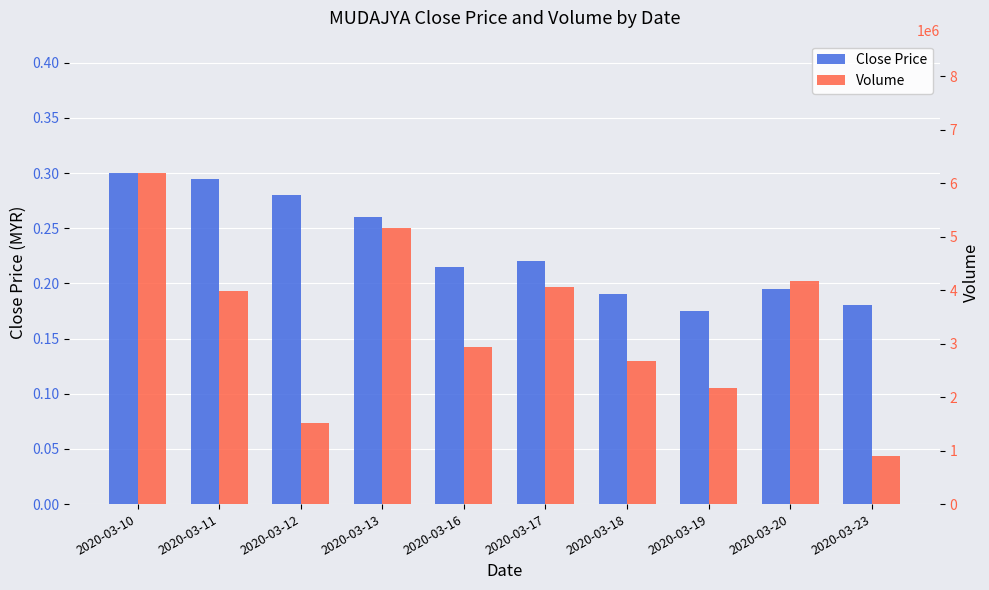

At which category does the chart reach its minimum across all series?

2020-03-19